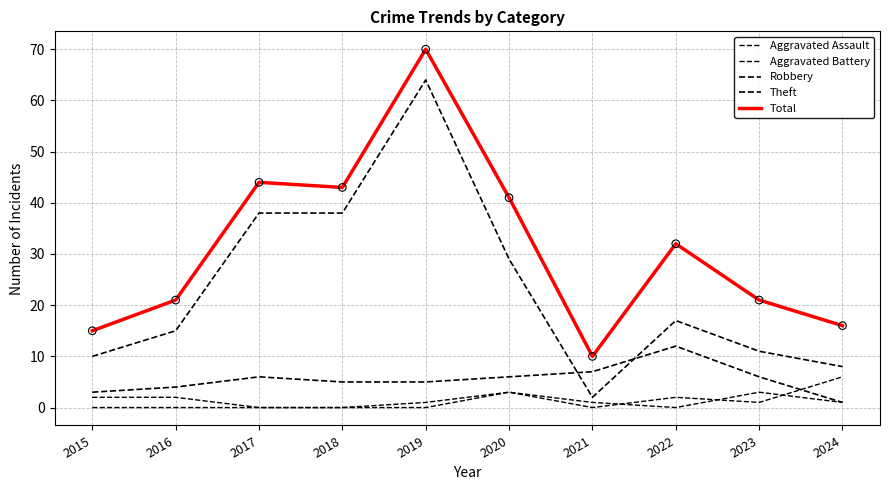

Which series has the largest total across all categories?

Total